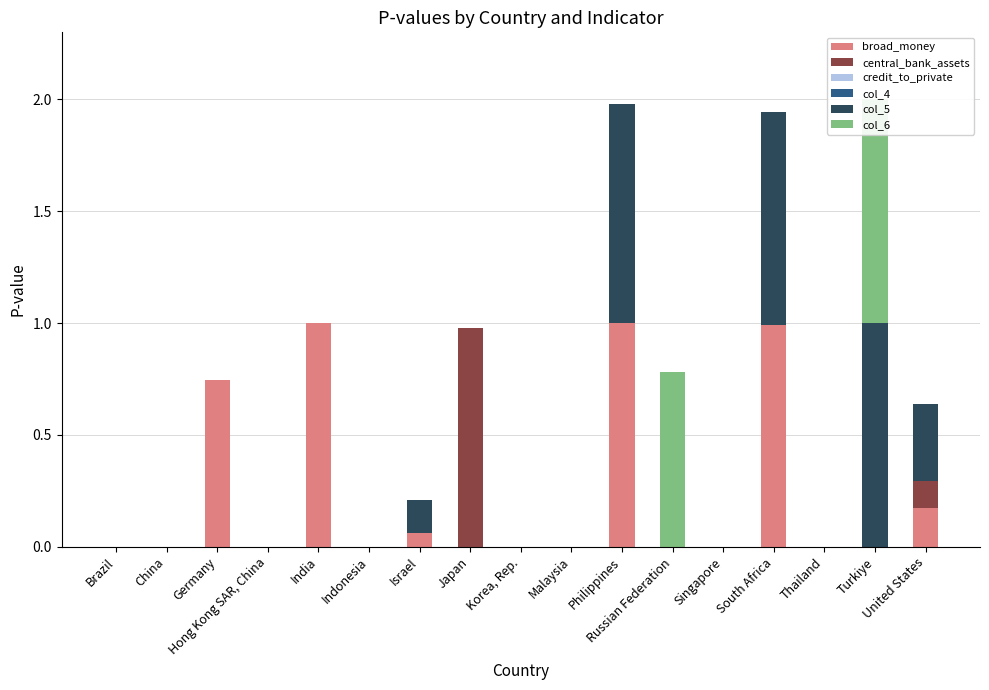

Reading left to right, what are all the values shown in this chart?

broad_money: 0.0	0.0	0.7	0.0	1.0	0.0	0.1	0.0	0.0	0.0	1.0	0.0	0.0	1.0	0.0	0.0	0.2
central_bank_assets: 0.0	0.0	0.0	0.0	0.0	0.0	0.0	1.0	0.0	0.0	0.0	0.0	0.0	0.0	0.0	0.0	0.1
credit_to_private: 0.0	0.0	0.0	0.0	0.0	0.0	0.0	0.0	0.0	0.0	0.0	0.0	0.0	0.0	0.0	0.0	0.0
col_4: 0.0	0.0	0.0	0.0	0.0	0.0	0.0	0.0	0.0	0.0	0.0	0.0	0.0	0.0	0.0	0.0	0.0
col_5: 0.0	0.0	0.0	0.0	0.0	0.0	0.1	0.0	0.0	0.0	1.0	0.0	0.0	1.0	0.0	1.0	0.3
col_6: 0.0	0.0	0.0	0.0	0.0	0.0	0.0	0.0	0.0	0.0	0.0	0.8	0.0	0.0	0.0	1.0	0.0